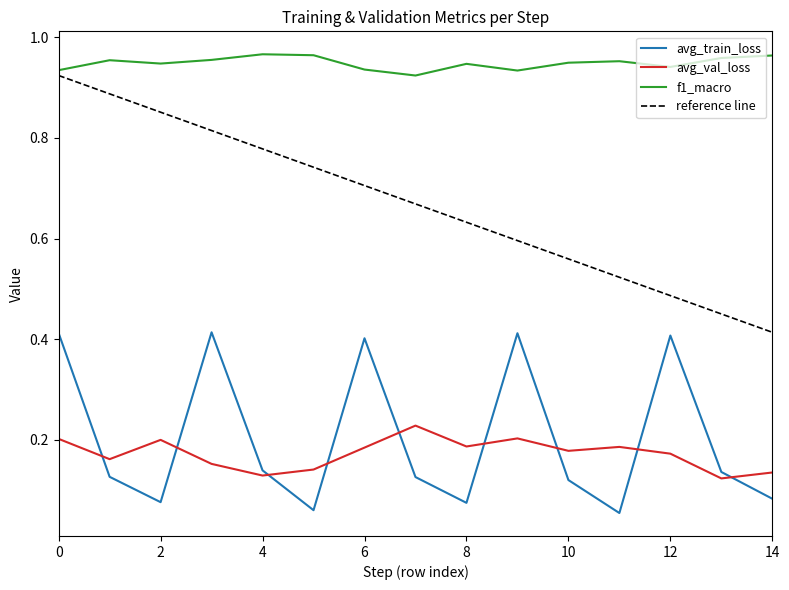

Between which two adjacent categories do avg_train_loss and avg_val_loss first intersect?

0 and 1